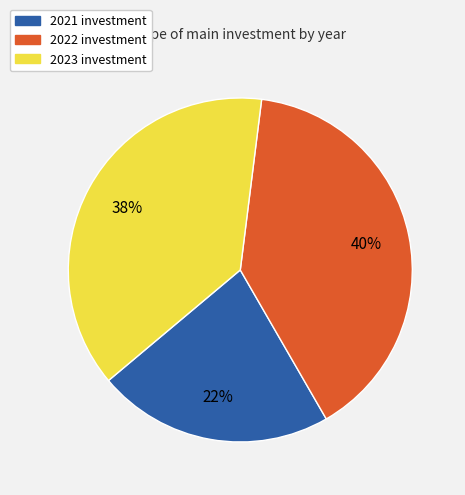

Does any single category account for the majority?

No